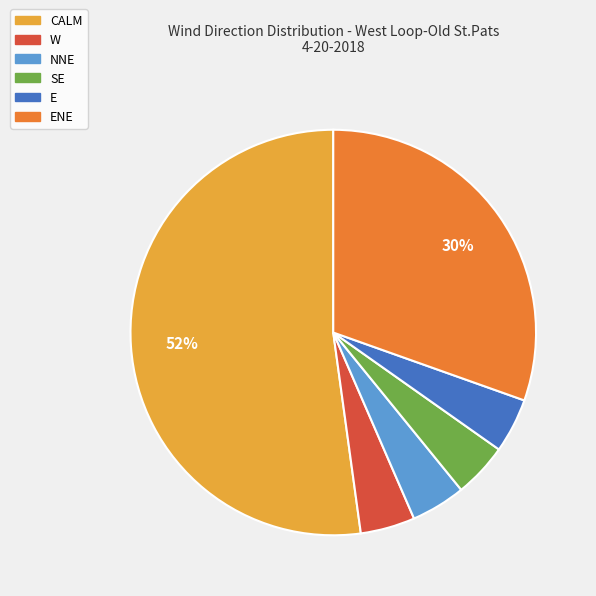

To the nearest percent, what percentage of the pie is SE?

4%